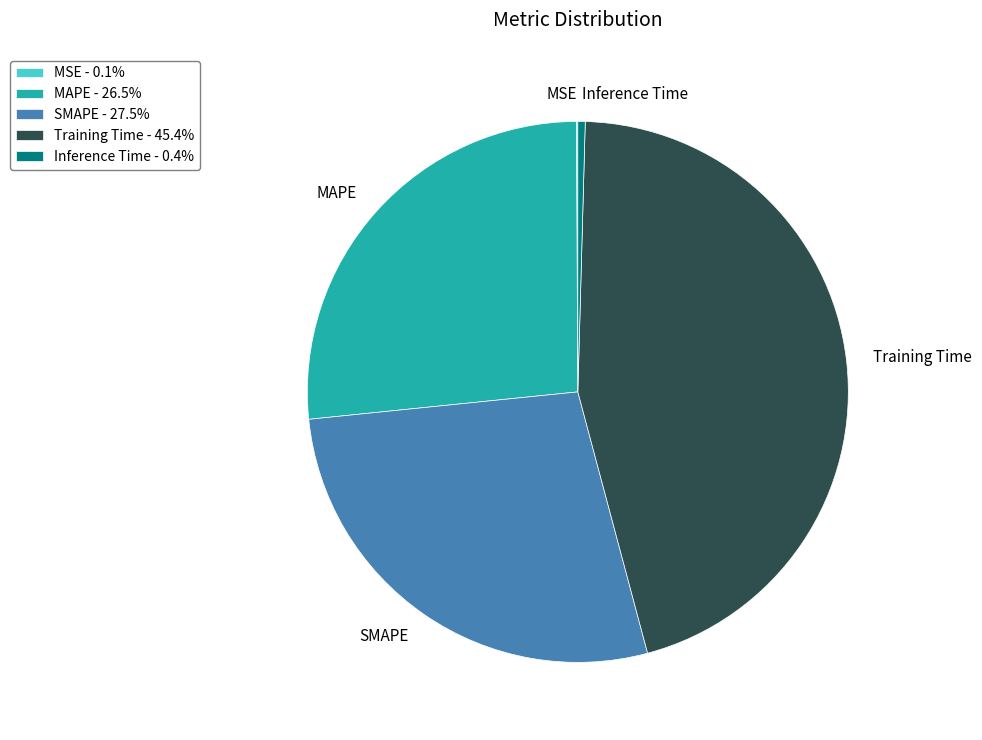

Is MAPE the majority of the pie?

No